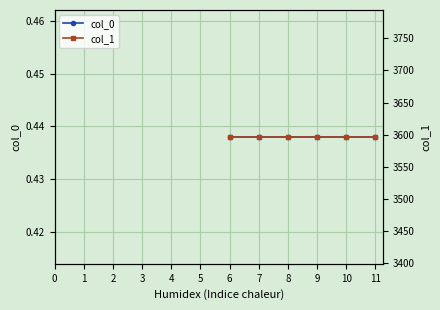

List the labels in order of col_0 value, largest first.

0, 1, 2, 3, 4, 5, 6, 7, 8, 9, 10, 11